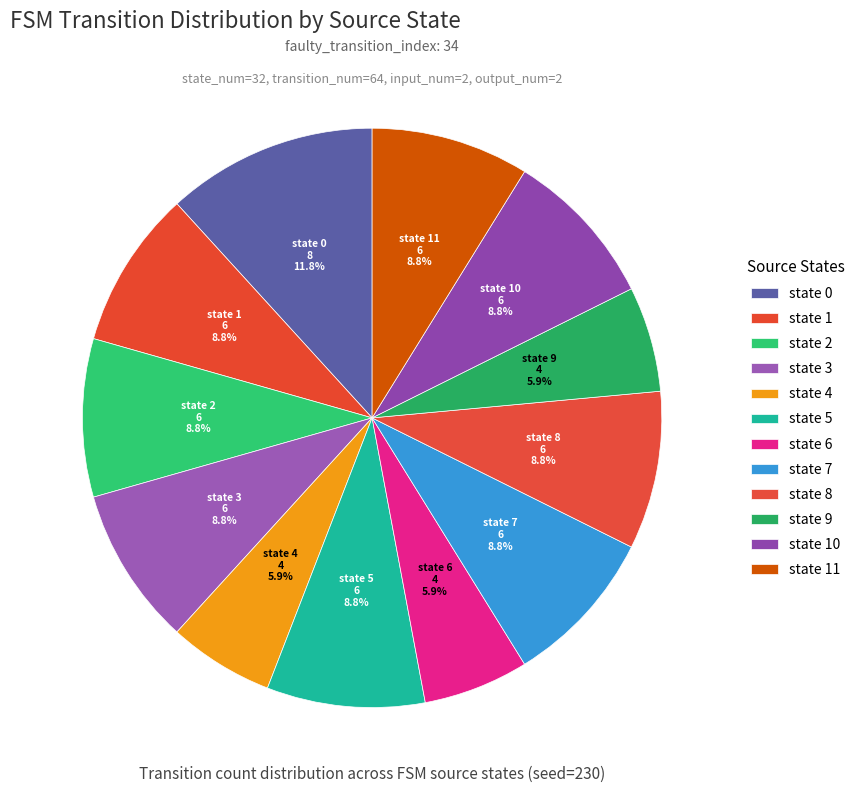

To the nearest percent, what portion does state 9 represent?

6%